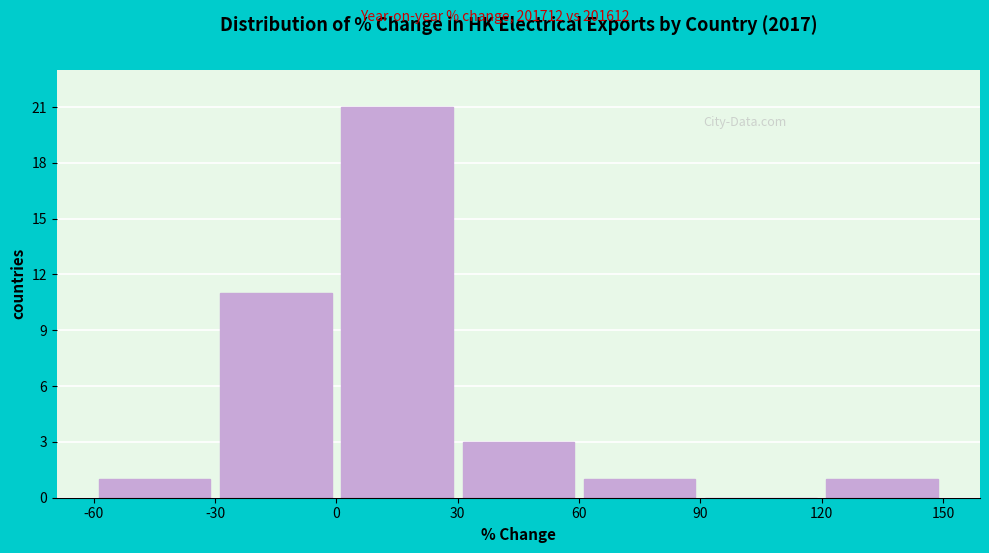

How tall is the bar that spans -30 to 0 on the x-axis? The values are not printed on the chart, so give them approximately, as read against the axis.

11